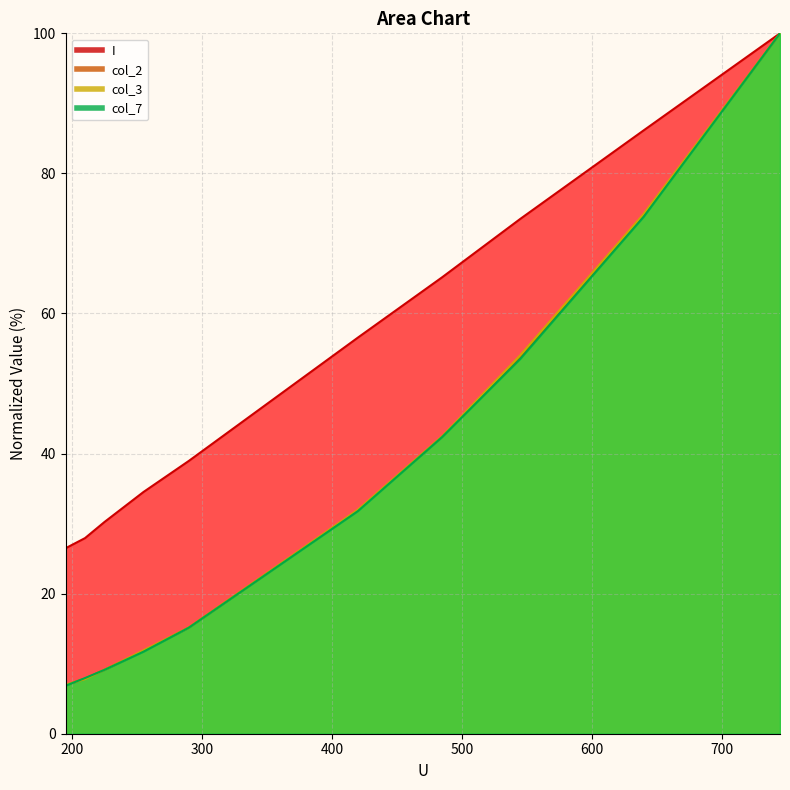

At which category is the sum across all series the highest?

745